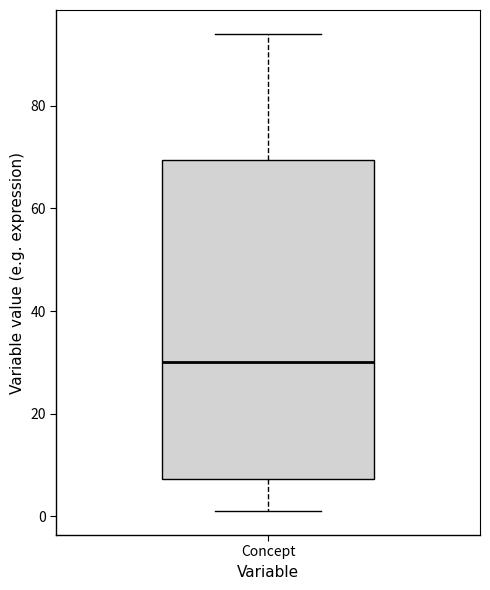

Read this box plot against the y-axis: the position of the median line, the range covered by the box, and the ends of both whiskers. The values are not printed on the chart, so give them approximately, as read against the axis.

median 30, box 8 to 70, whiskers 2 to 94